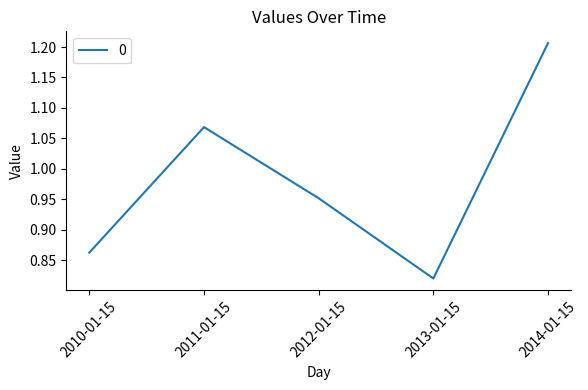

Rank the categories by value from highest to lowest.

2014-01-15, 2011-01-15, 2012-01-15, 2010-01-15, 2013-01-15